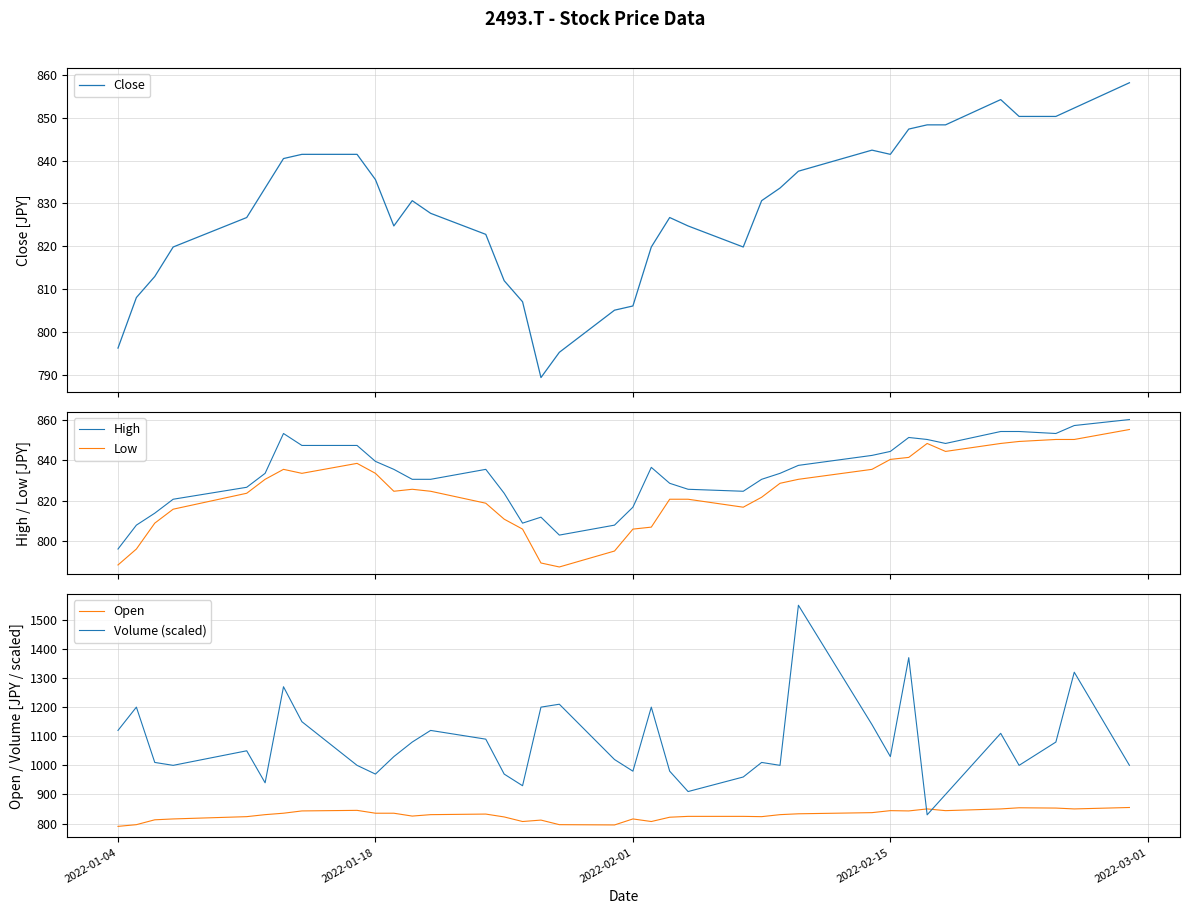

What is the lowest value of the Low series?

787.4